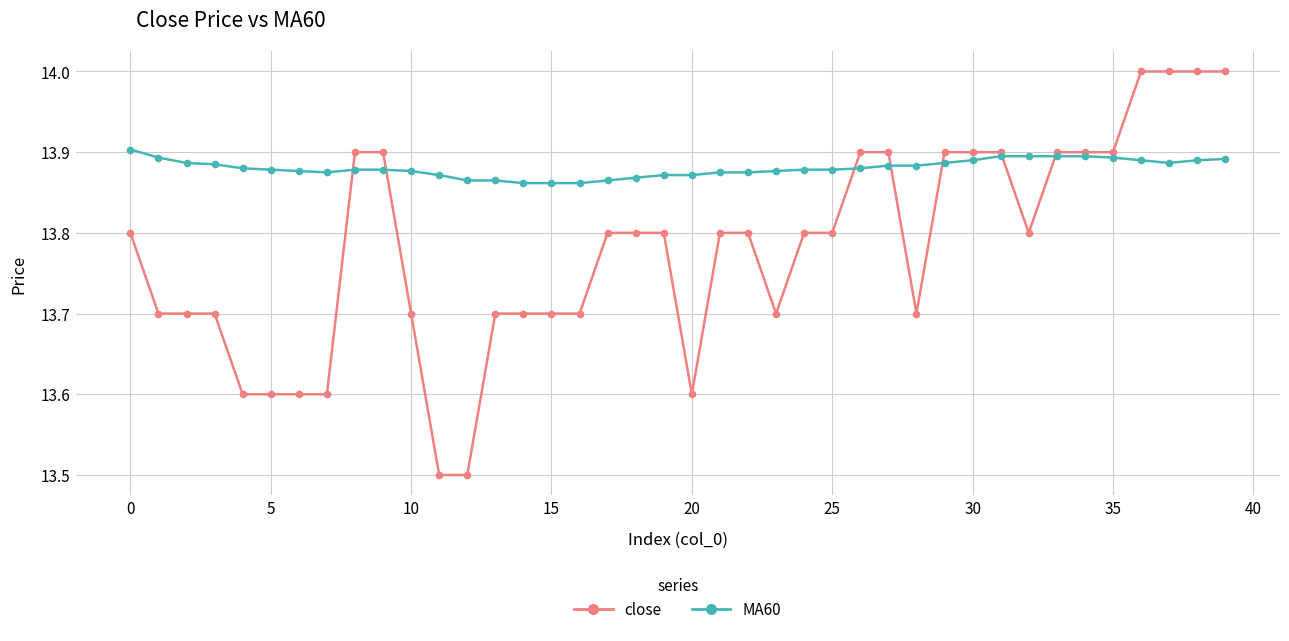

Which series has the largest total across all categories?

MA60